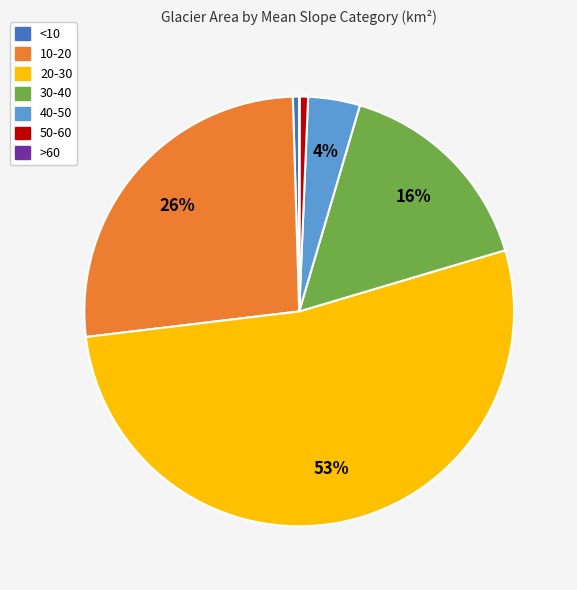

True or false: 10-20 accounts for 17% of the total.

False